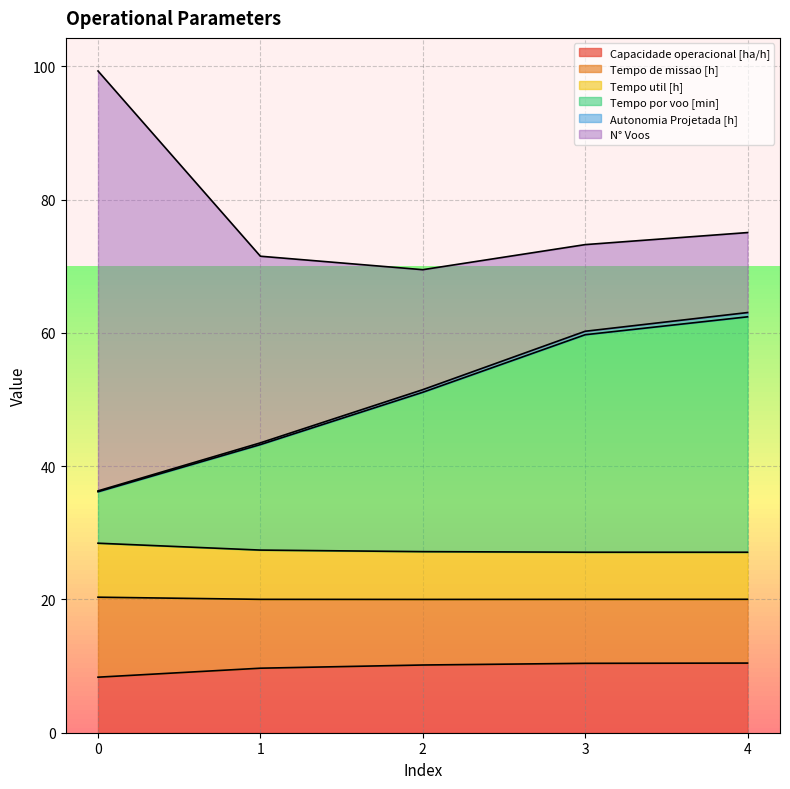

What is the maximum value for Capacidade operacional [ha/h]?

10.4